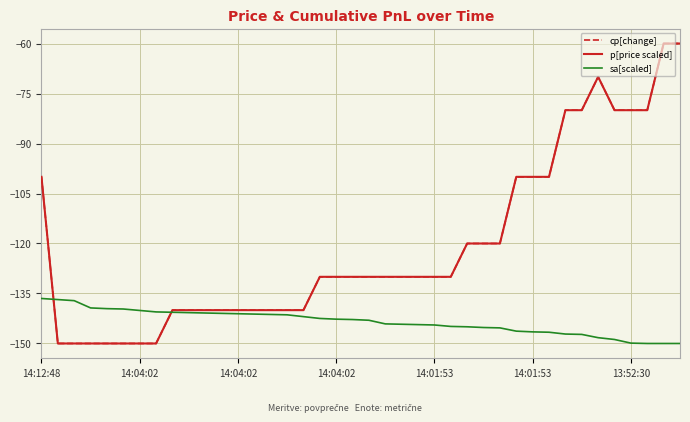

Where does the sa[scaled] series first go above -142?

14:12:48